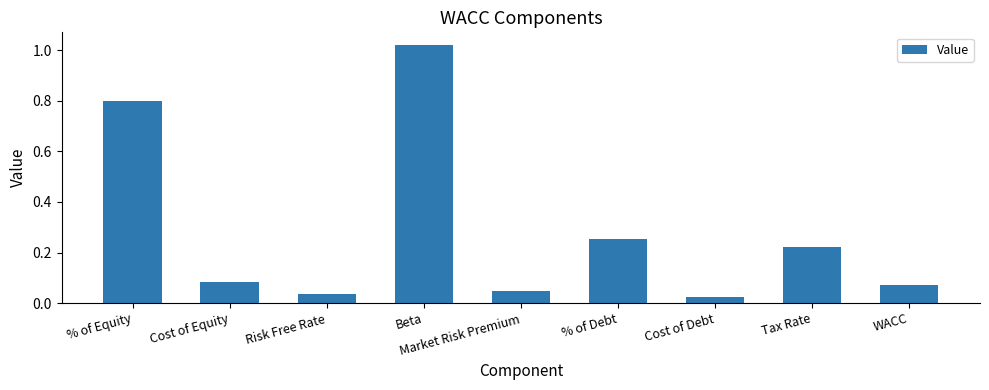

Rank the categories by value from lowest to highest.

Cost of Debt, Risk Free Rate, Market Risk Premium, WACC, Cost of Equity, Tax Rate, % of Debt, % of Equity, Beta